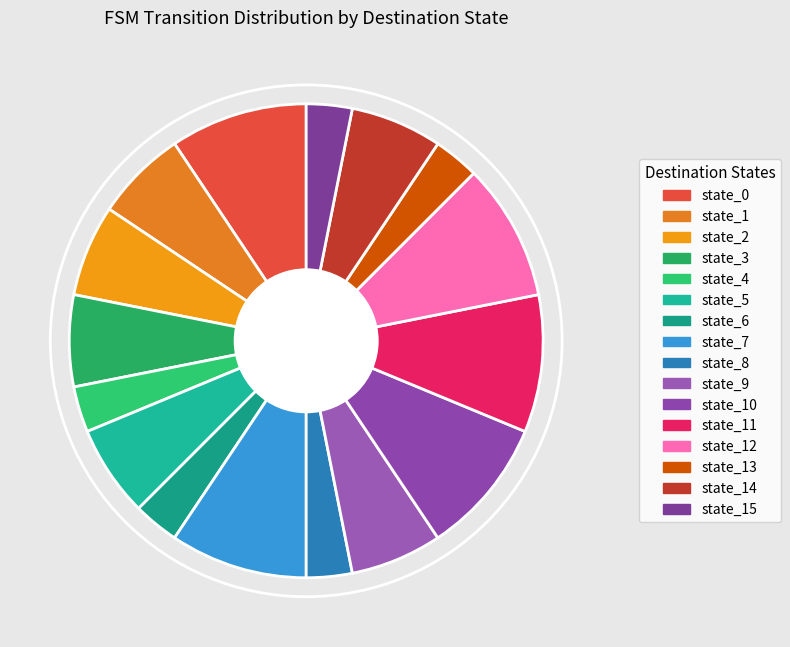

Is there any slice that represents more than half of the pie?

No